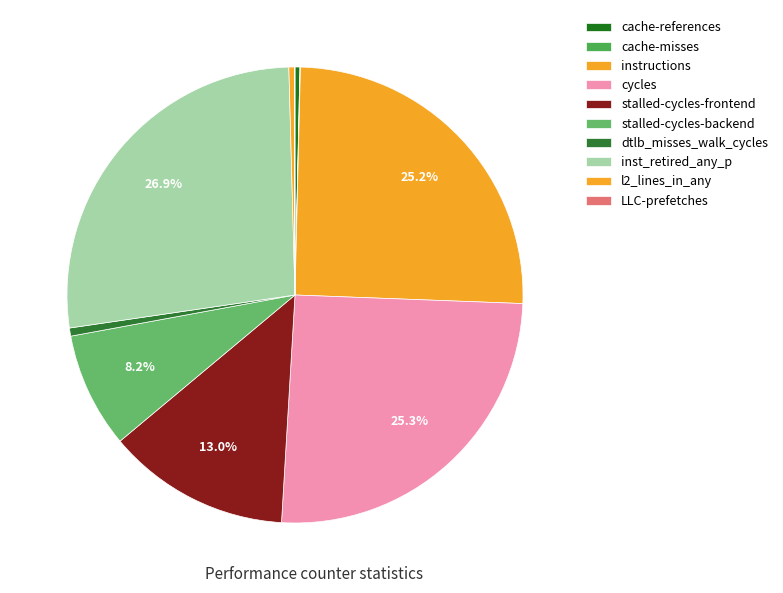

To the nearest percent, what is the average slice percentage?

10%